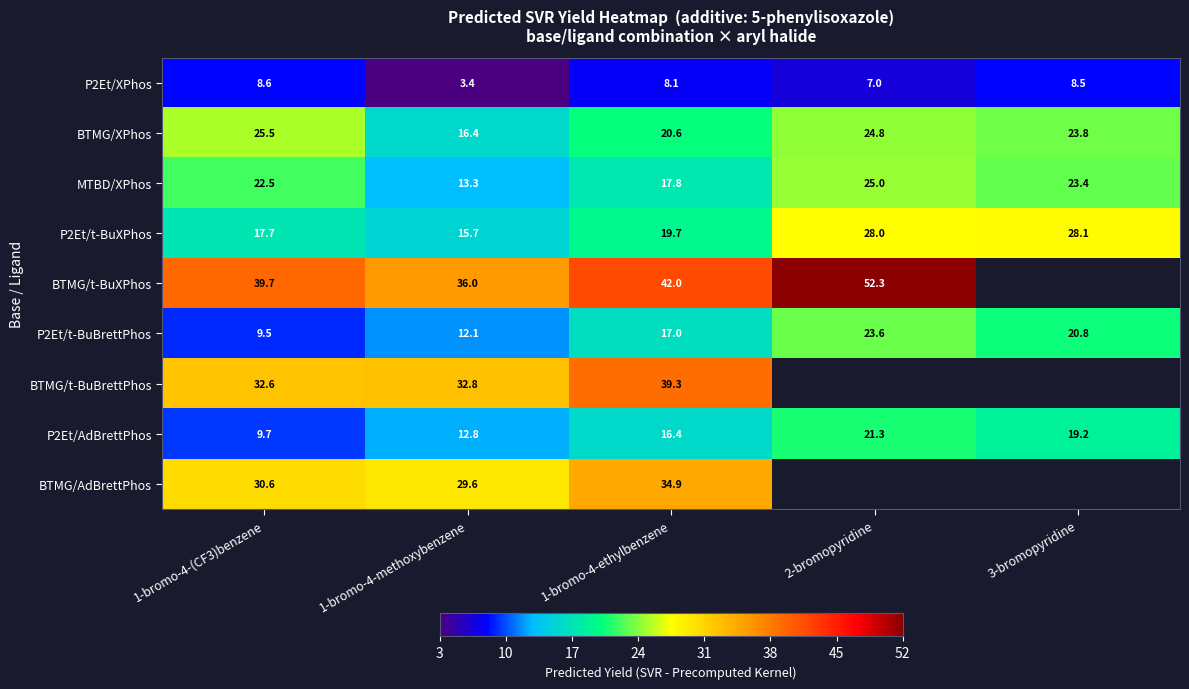

How many values in the MTBD/XPhos series exceed 22?

3